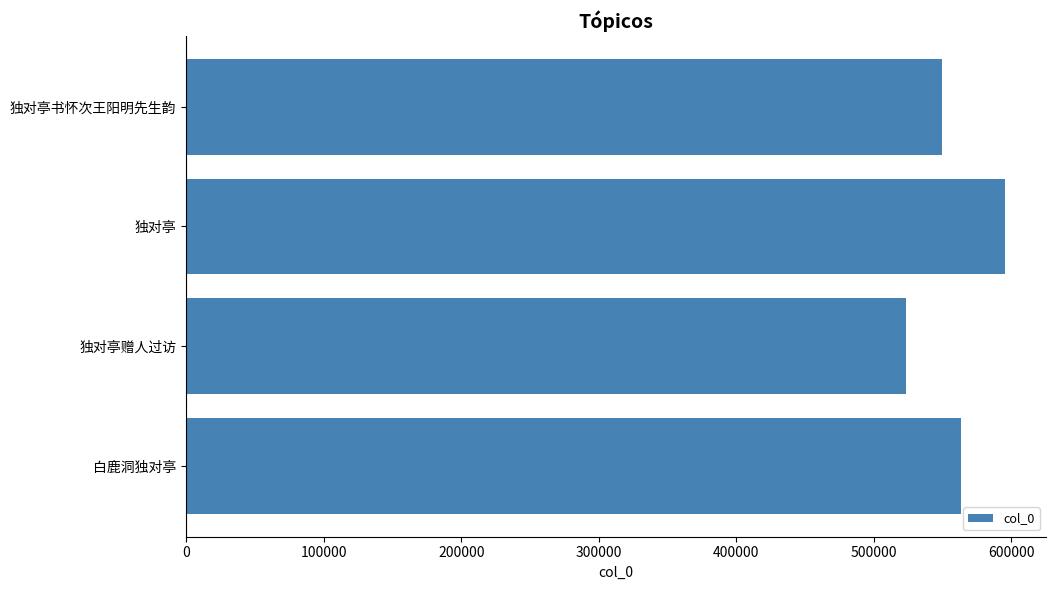

How many data points are less than 563798?

2